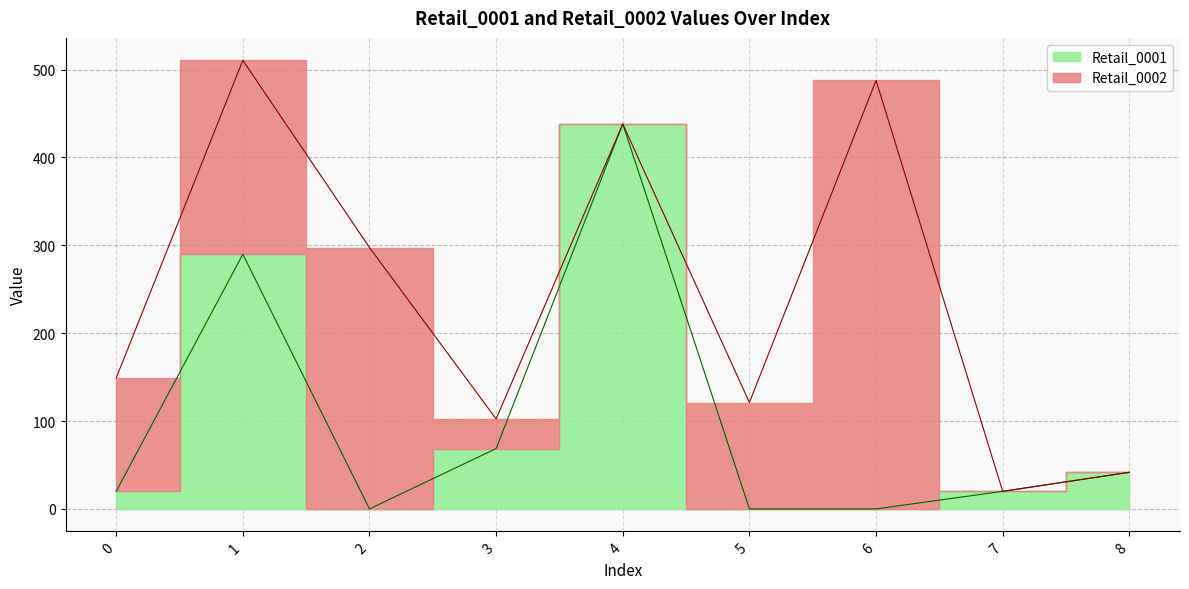

At which category does the data reach its first local valley?

2